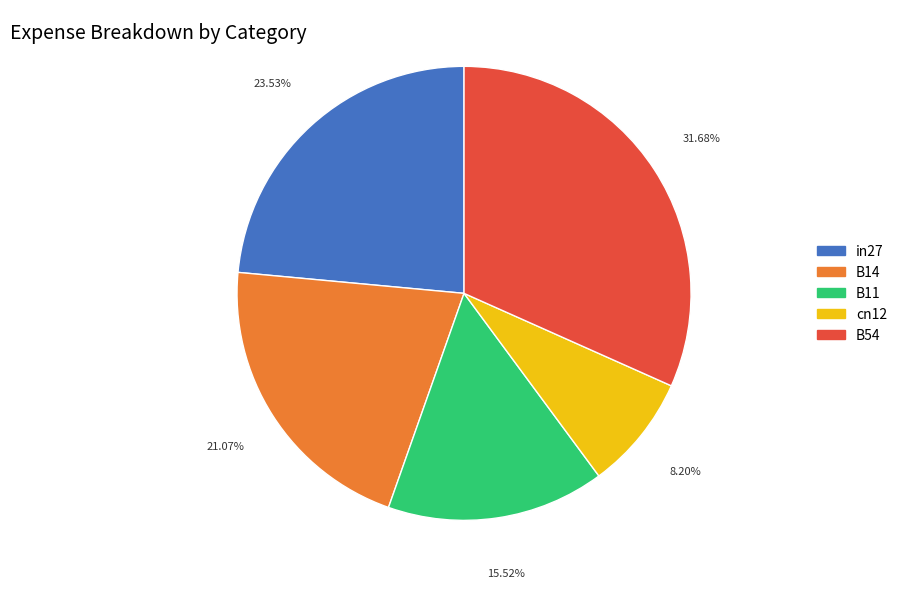

What is the smallest slice in the pie chart?

cn12